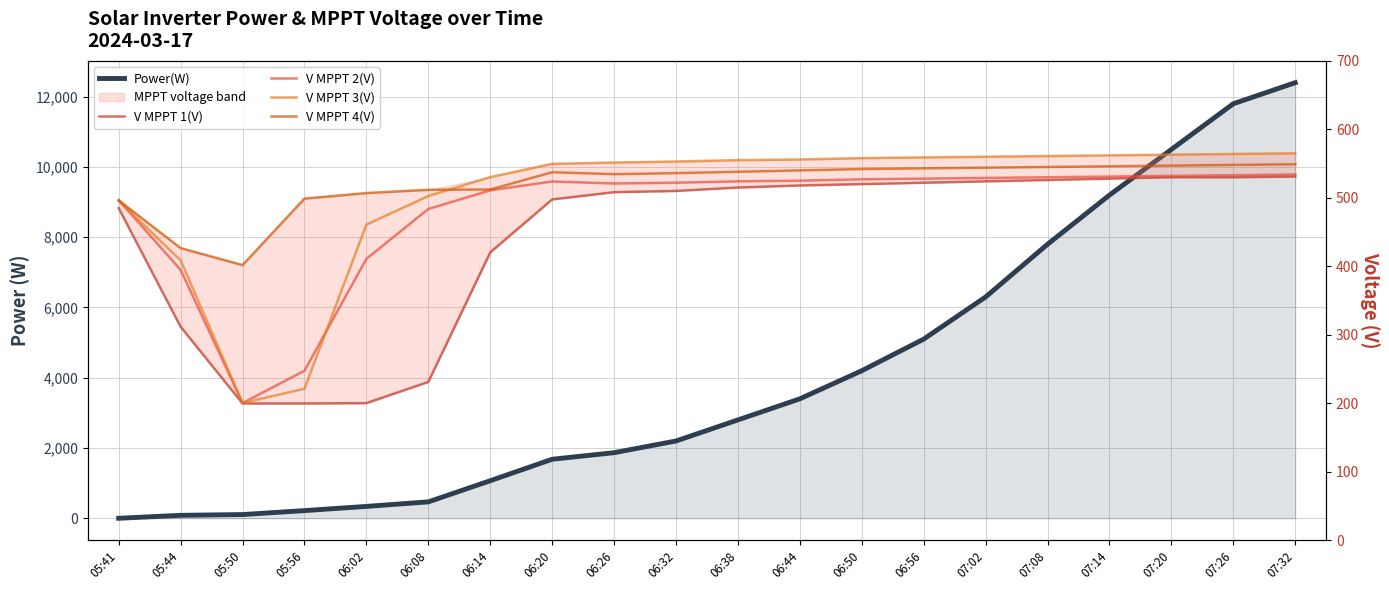

Reading left to right, what are all the values shown in this chart?

Power(W): 05:41=0.0	05:44=84.0	05:50=106.0	05:56=218.0	06:02=338.0	06:08=467.0	06:14=1069.0	06:20=1680.0	06:26=1867.0	06:32=2200.0	06:38=2800.0	06:44=3400.0	06:50=4200.0	06:56=5100.0	07:02=6300.0	07:08=7800.0	07:14=9200.0	07:20=10500.0	07:26=11800.0	07:32=12400.0
V MPPT 1(V): 05:41=484.8	05:44=311.6	05:50=199.5	05:56=199.5	06:02=200.0	06:08=231.0	06:14=420.2	06:20=497.6	06:26=508.2	06:32=510.0	06:38=515.0	06:44=518.0	06:50=520.0	06:56=522.0	07:02=524.0	07:08=526.0	07:14=528.0	07:20=530.0	07:26=530.0	07:32=531.0
V MPPT 2(V): 05:41=496.6	05:44=394.7	05:50=200.1	05:56=247.3	06:02=410.8	06:08=483.6	06:14=510.9	06:20=523.8	06:26=520.9	06:32=522.0	06:38=524.0	06:44=525.0	06:50=527.0	06:56=528.0	07:02=529.0	07:08=530.0	07:14=531.0	07:20=532.0	07:26=533.0	07:32=534.0
V MPPT 3(V): 05:41=495.7	05:44=408.7	05:50=200.2	05:56=221.0	06:02=460.8	06:08=502.5	06:14=530.2	06:20=549.6	06:26=551.5	06:32=553.0	06:38=555.0	06:44=556.0	06:50=558.0	06:56=559.0	07:02=560.0	07:08=561.0	07:14=562.0	07:20=563.0	07:26=564.0	07:32=565.0
V MPPT 4(V): 05:41=496.2	05:44=426.5	05:50=401.7	05:56=498.8	06:02=506.9	06:08=511.7	06:14=512.1	06:20=537.3	06:26=534.5	06:32=536.0	06:38=538.0	06:44=540.0	06:50=542.0	06:56=543.0	07:02=544.0	07:08=545.0	07:14=546.0	07:20=547.0	07:26=548.0	07:32=549.0